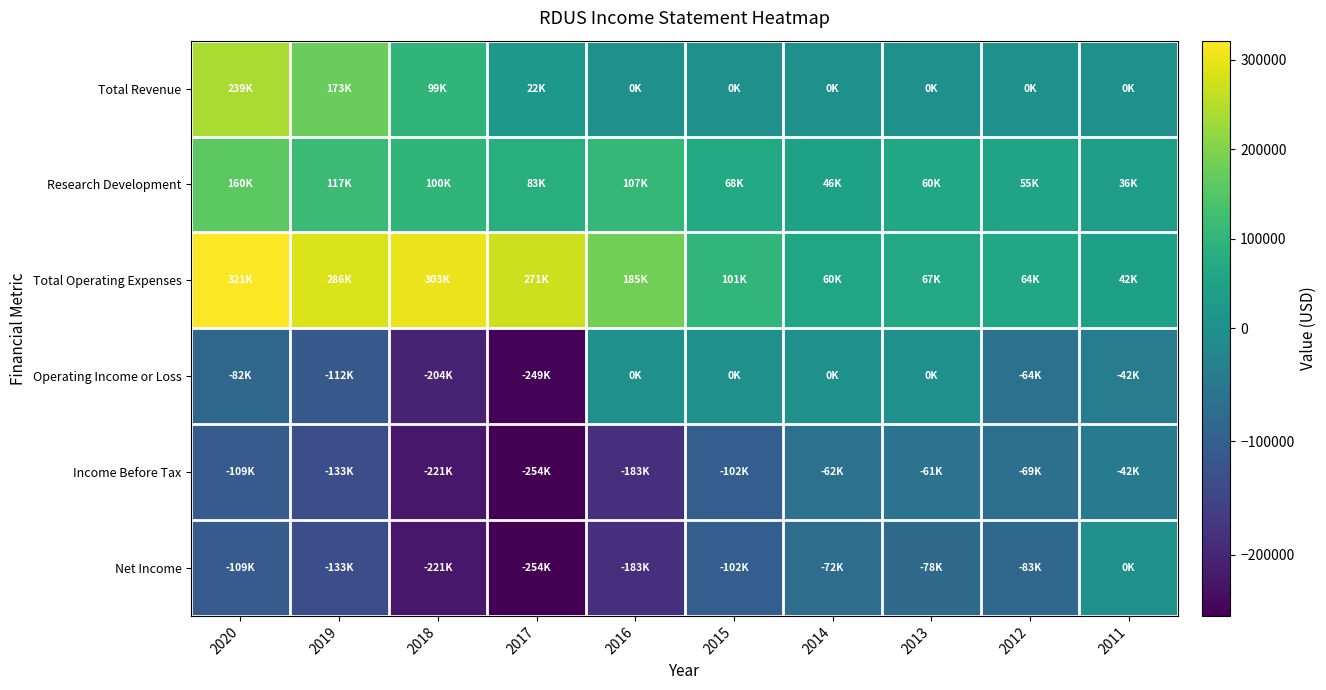

What is the spread (max minus min) of values at 2015?

202100